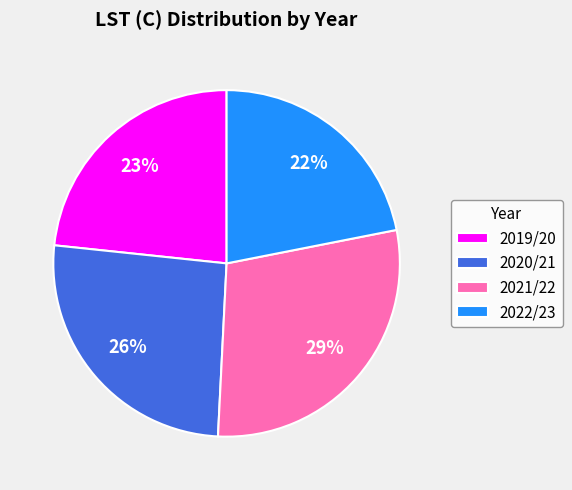

Which category has the biggest portion of the pie?

2021/22